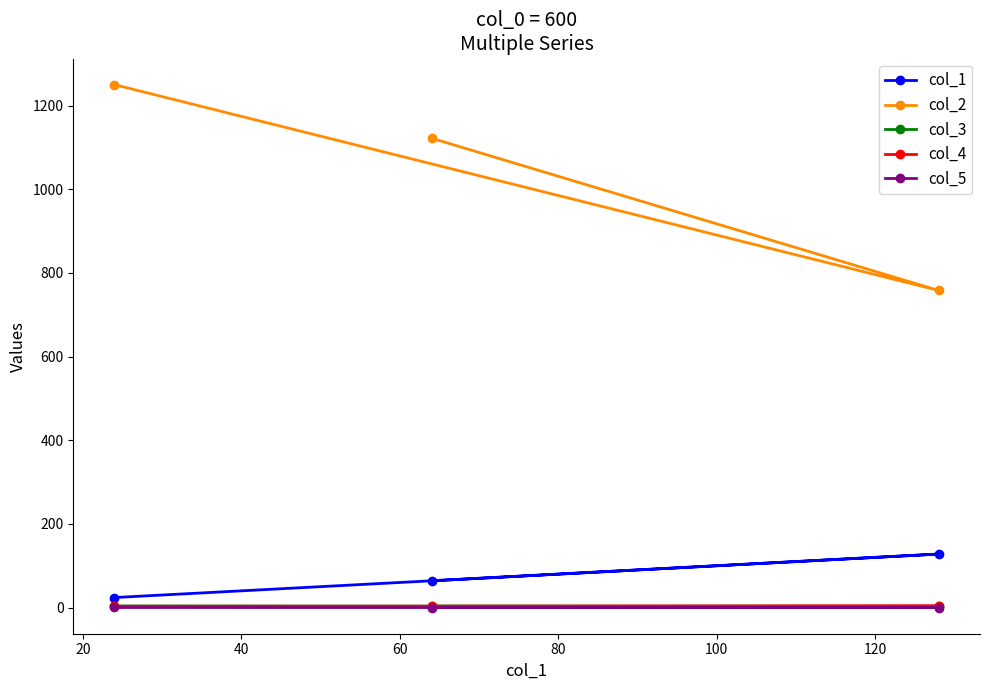

Which series has the largest total across all categories?

col_2